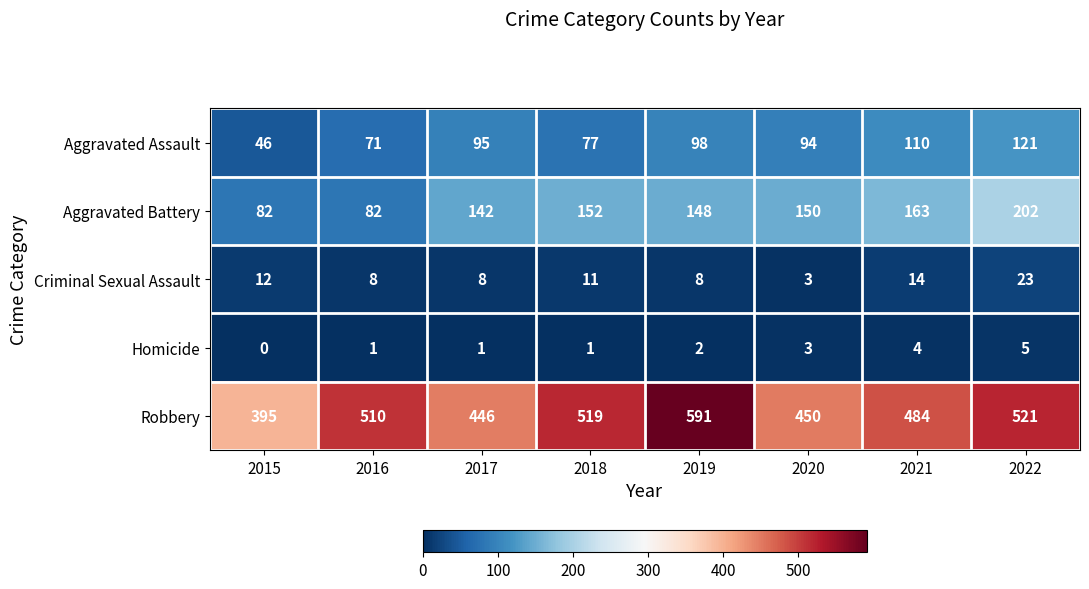

What is the total value across all series at 2015?

535